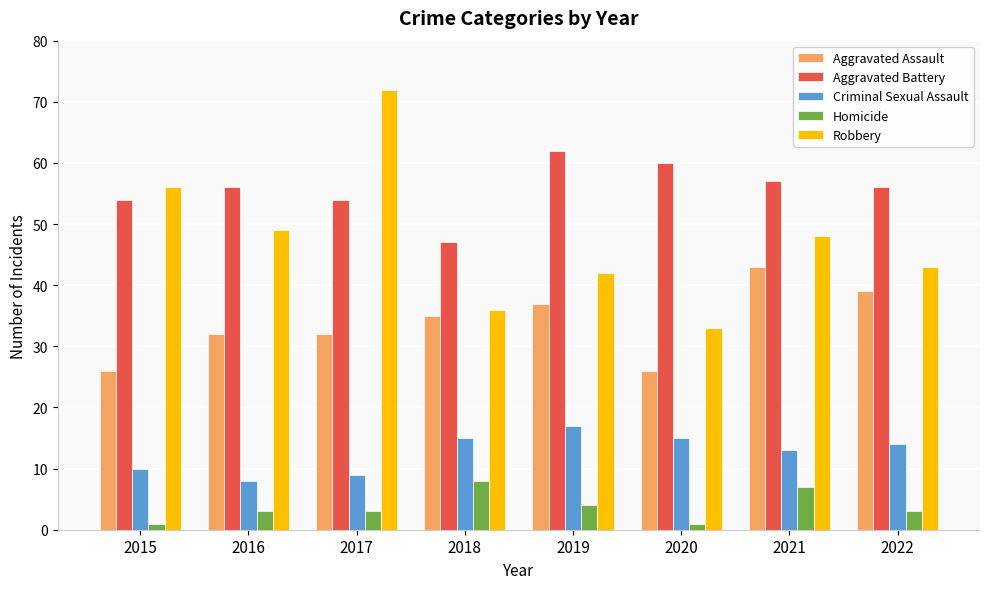

Rank the series by their average value, from lowest to highest.

Homicide, Criminal Sexual Assault, Aggravated Assault, Robbery, Aggravated Battery